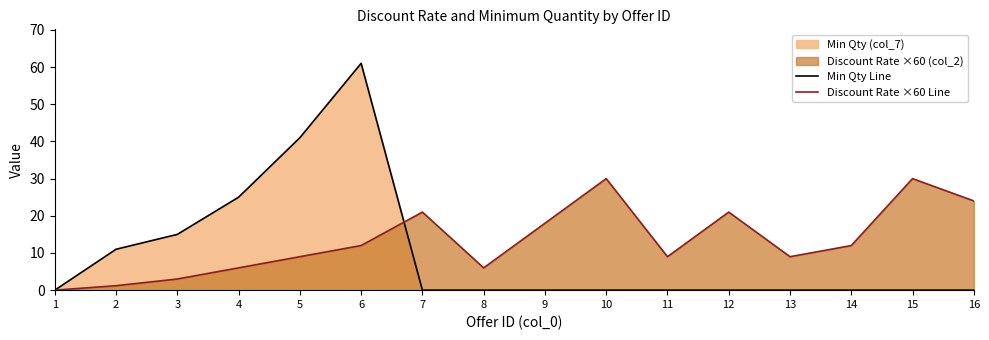

Which series has the largest range (max minus min)?

Min Qty Line